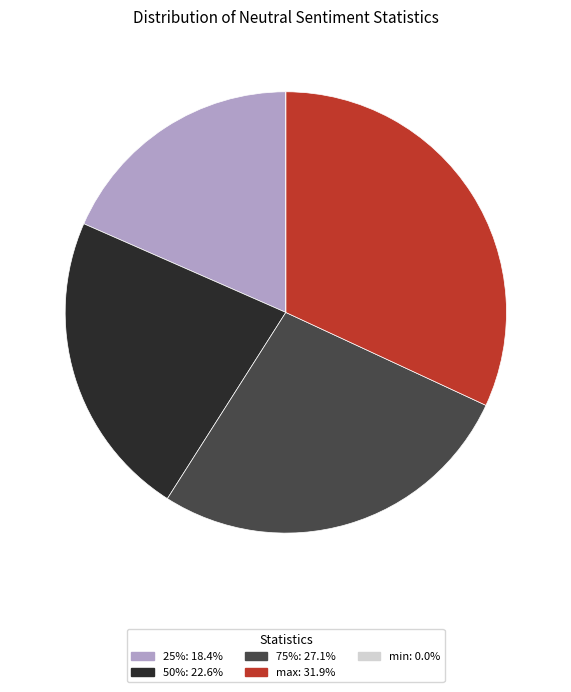

Combined, do 25%: 18.4% and max: 31.9% account for over 50%?

Yes